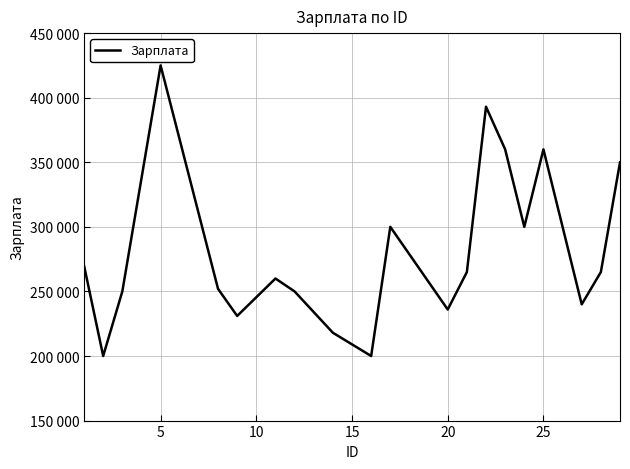

Does the chart display data point markers on the line(s)?

No